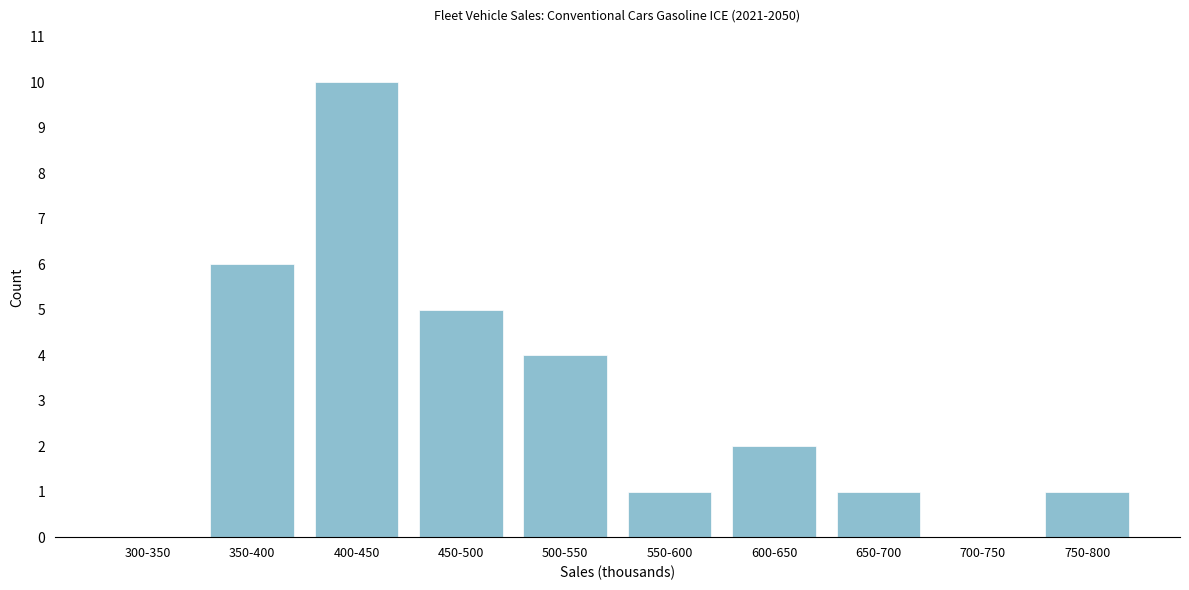

Reading left to right, list all the values displayed in this chart.

300-350=0	350-400=6	400-450=10	450-500=5	500-550=4	550-600=1	600-650=2	650-700=1	700-750=0	750-800=1